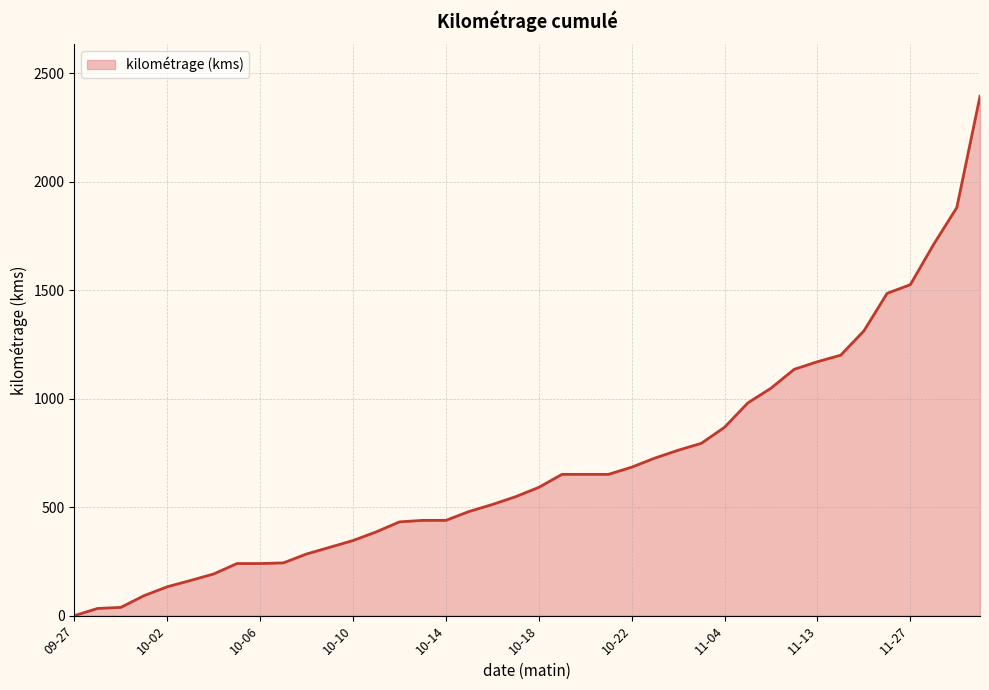

What is the maximum value shown in the chart?

2393